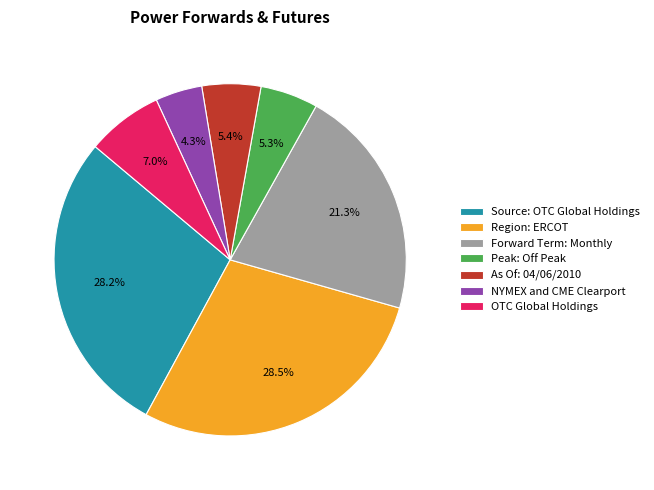

Combined, do Region: ERCOT and Peak: Off Peak account for over 50%?

No